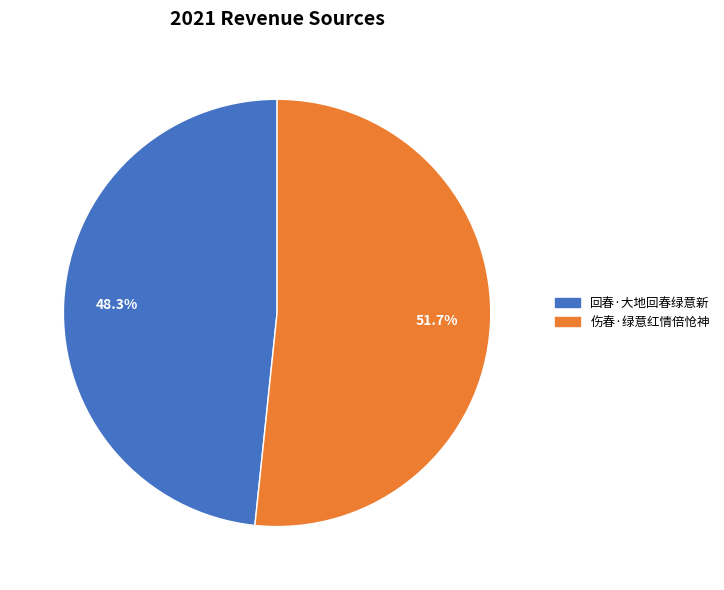

Count the number of slices in the pie.

2